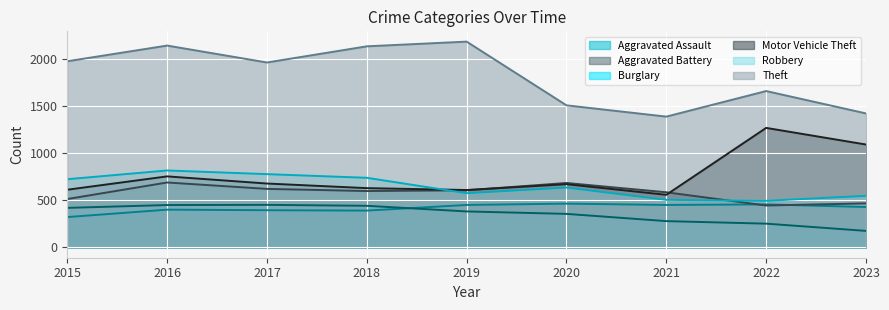

What is the minimum value shown in the chart?

176